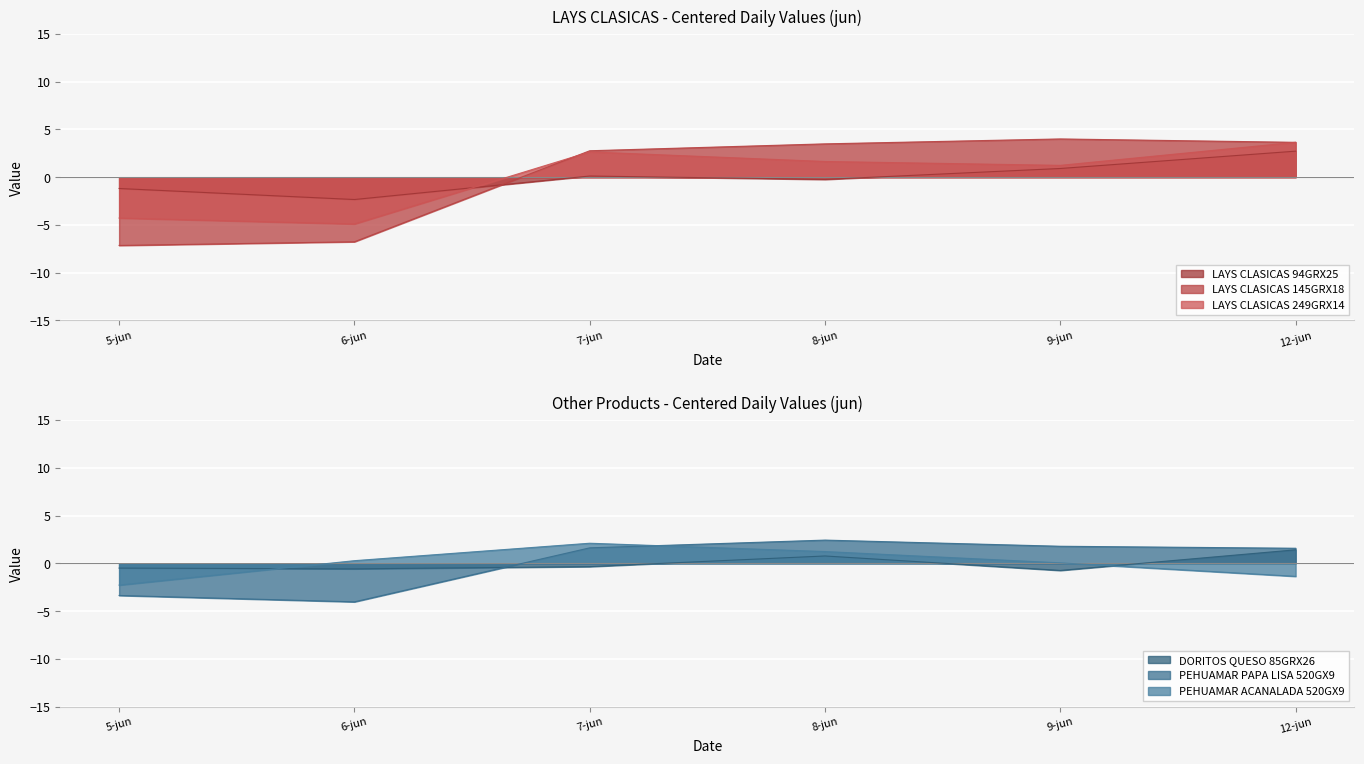

What is the spread (max minus min) of values at 8-jun?

3.7